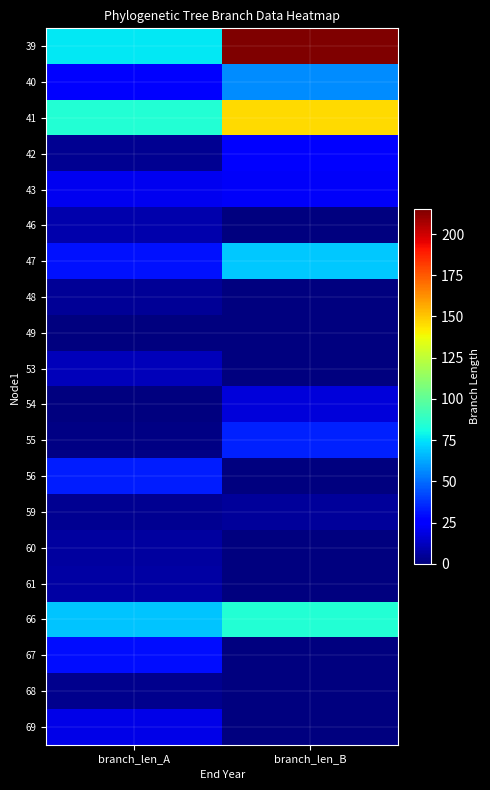

At which category does the chart reach its peak across all series?

branch_len_B